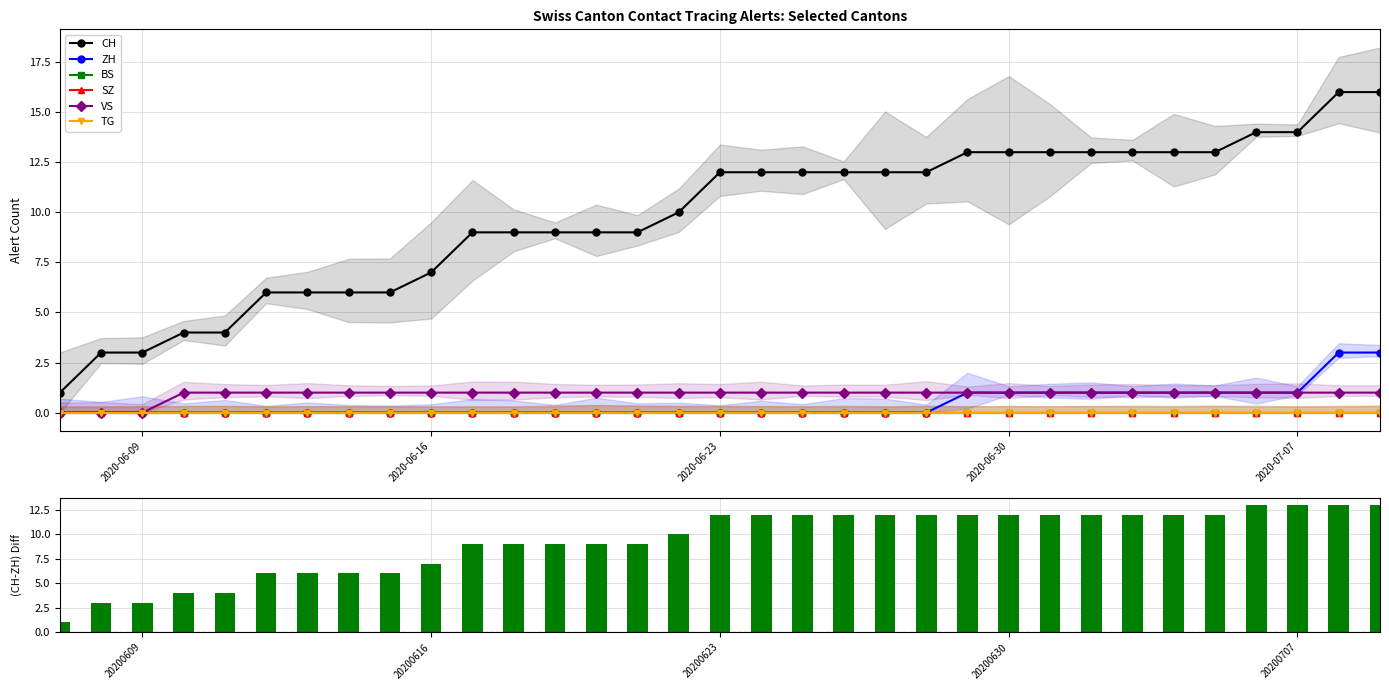

Which category has the lowest value in the VS series?

2020-06-07